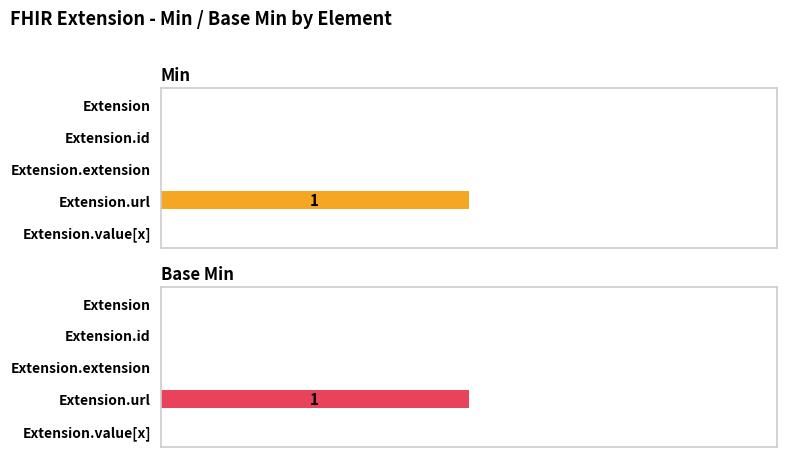

How many Base Min values are between 0 and 1?

5